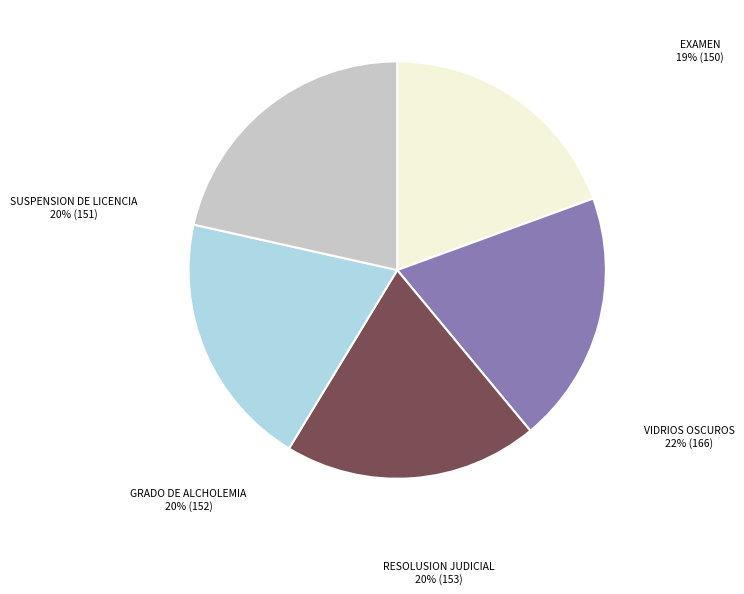

True or false: Suspension de licencia accounts for 20% of the total.

True